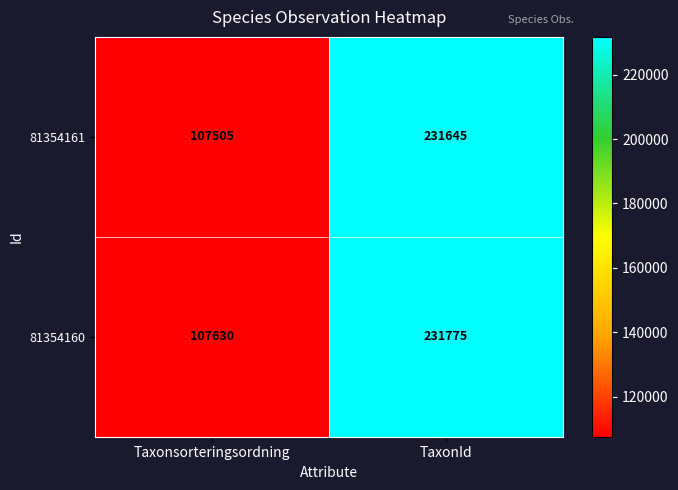

What is the difference between the highest and lowest values at Taxonsorteringsordning?

125